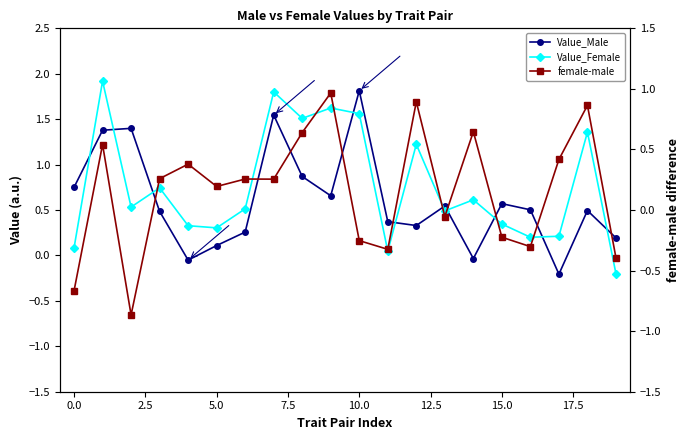

What is the difference between the second highest and second lowest values in the female-male series?

1.6